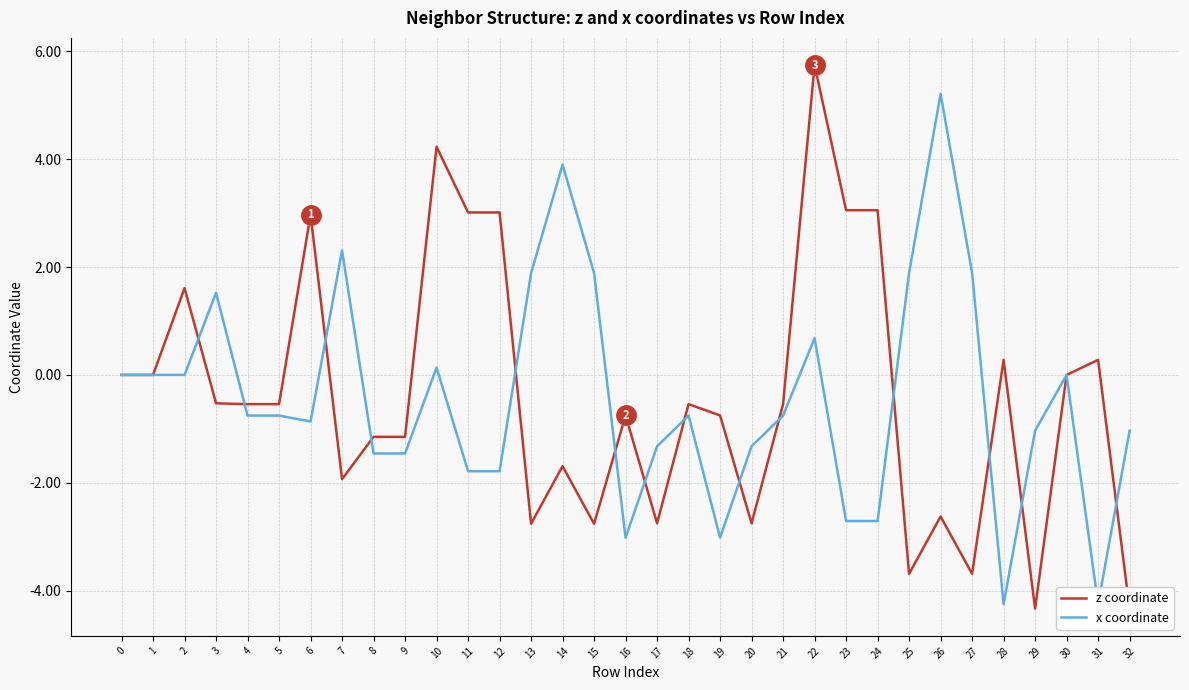

How many lines are shown in the chart?

2